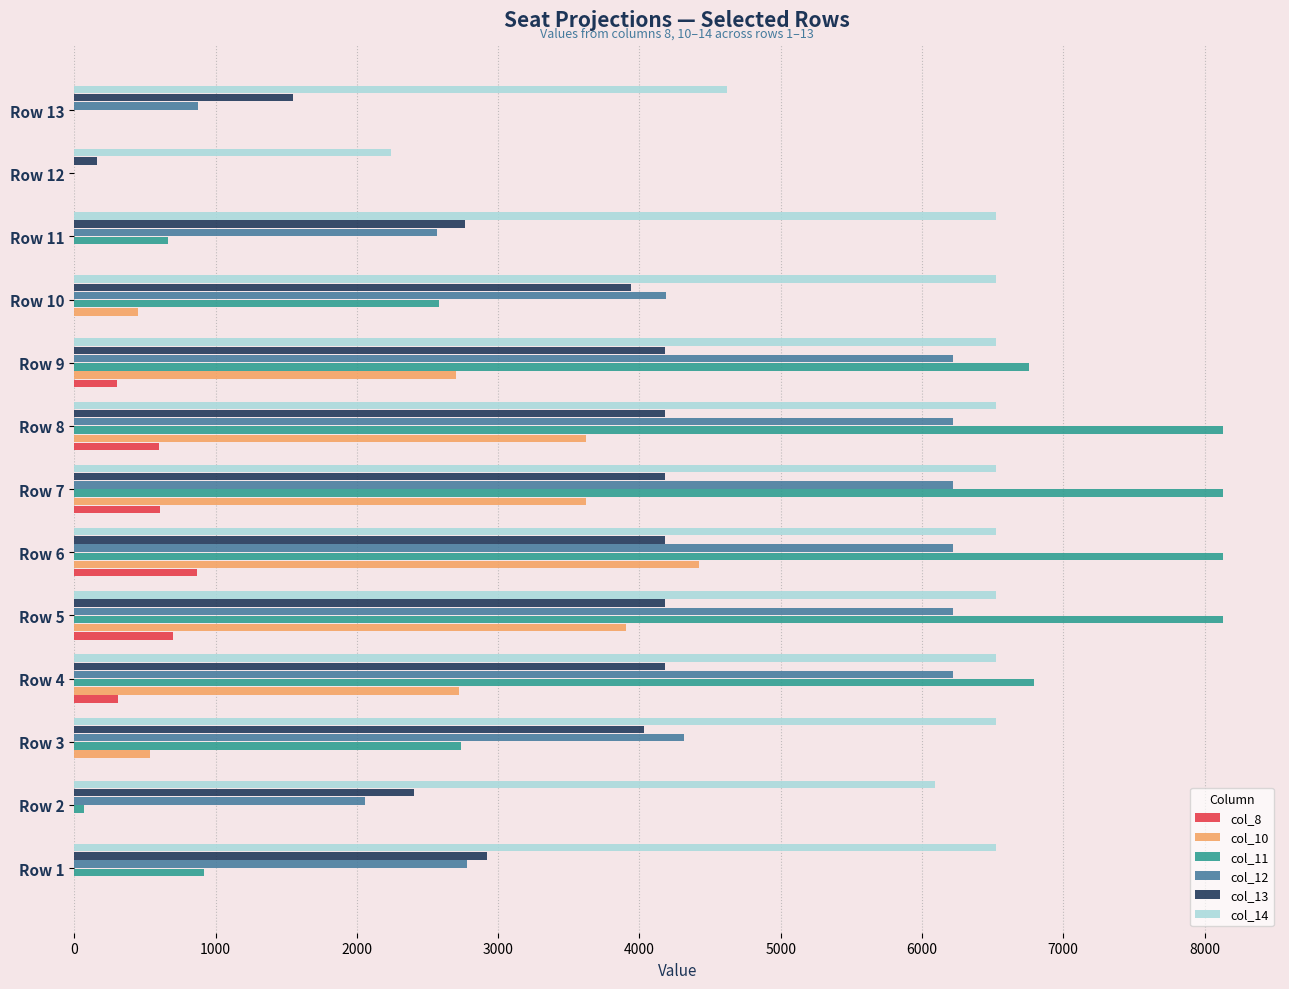

How many values in the col_12 series exceed 4319?

7